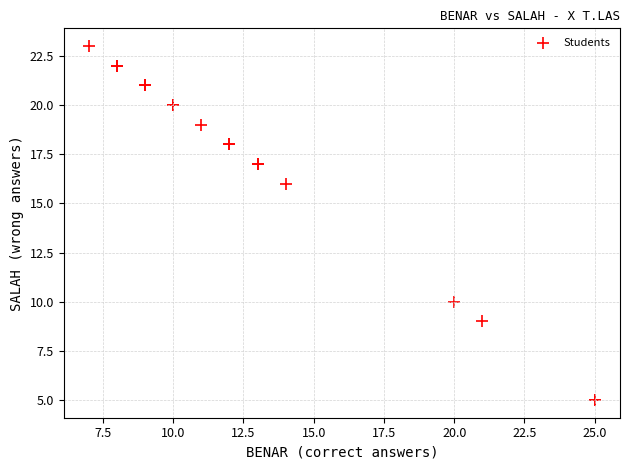

What Y value in the scatter plot is closest to 14?

16